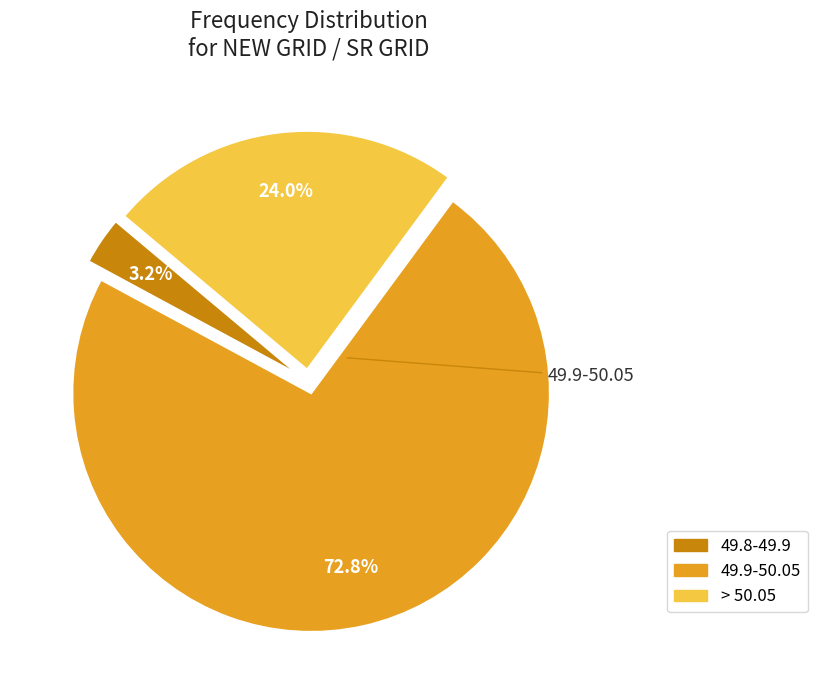

Which slice is the smallest?

49.8-49.9